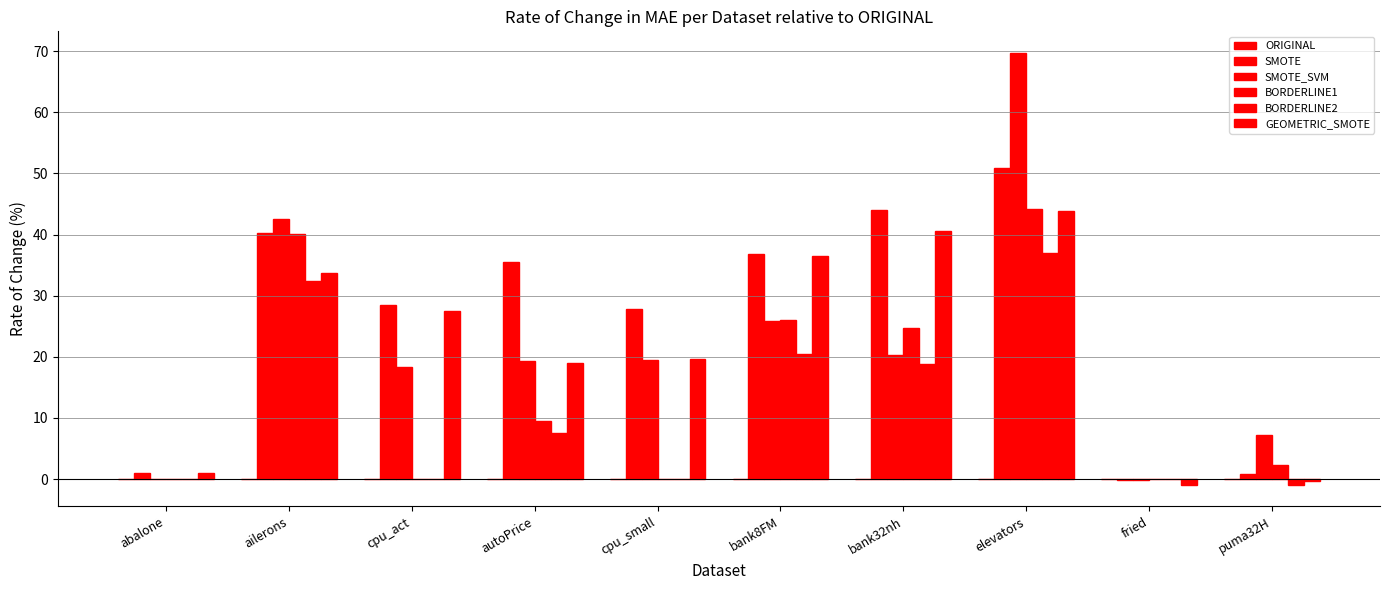

What is the sum of the SMOTE values at elevators and puma32H?

51.8